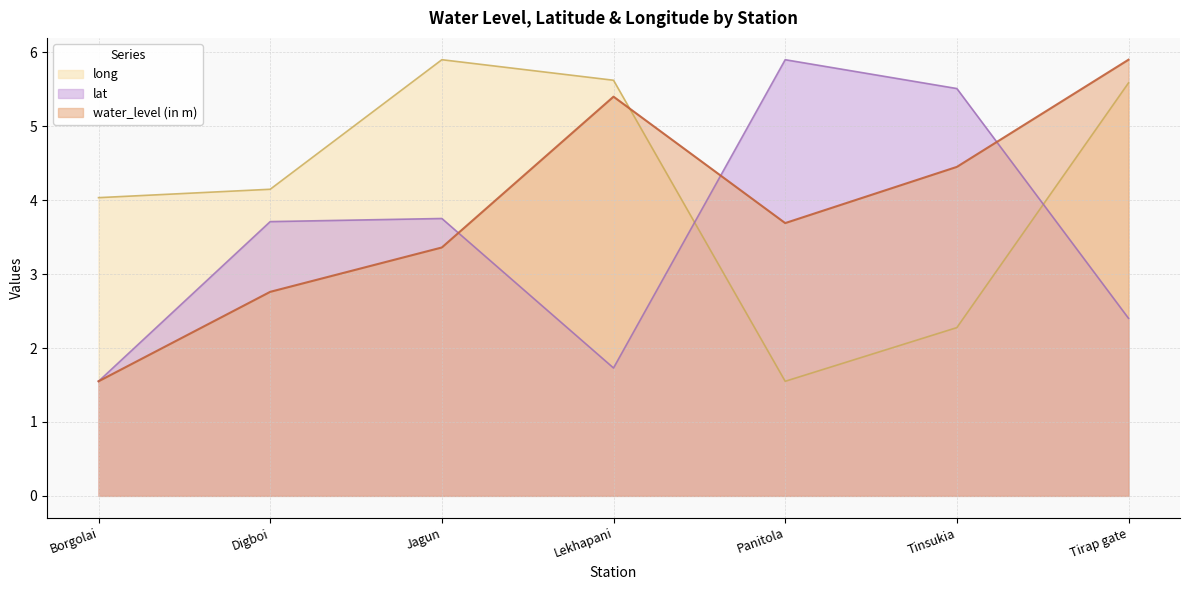

List the series in order of their peak value, lowest first.

water_level (in m), lat, long